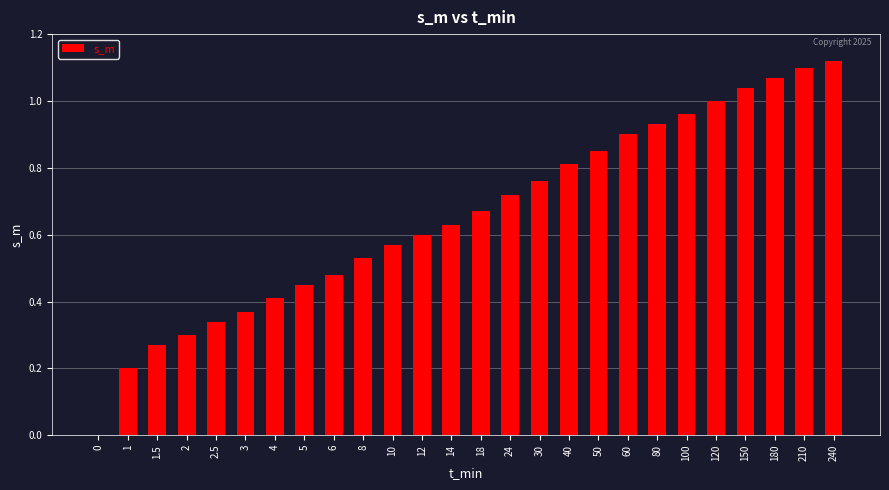

What is the sum of all values?

17.1